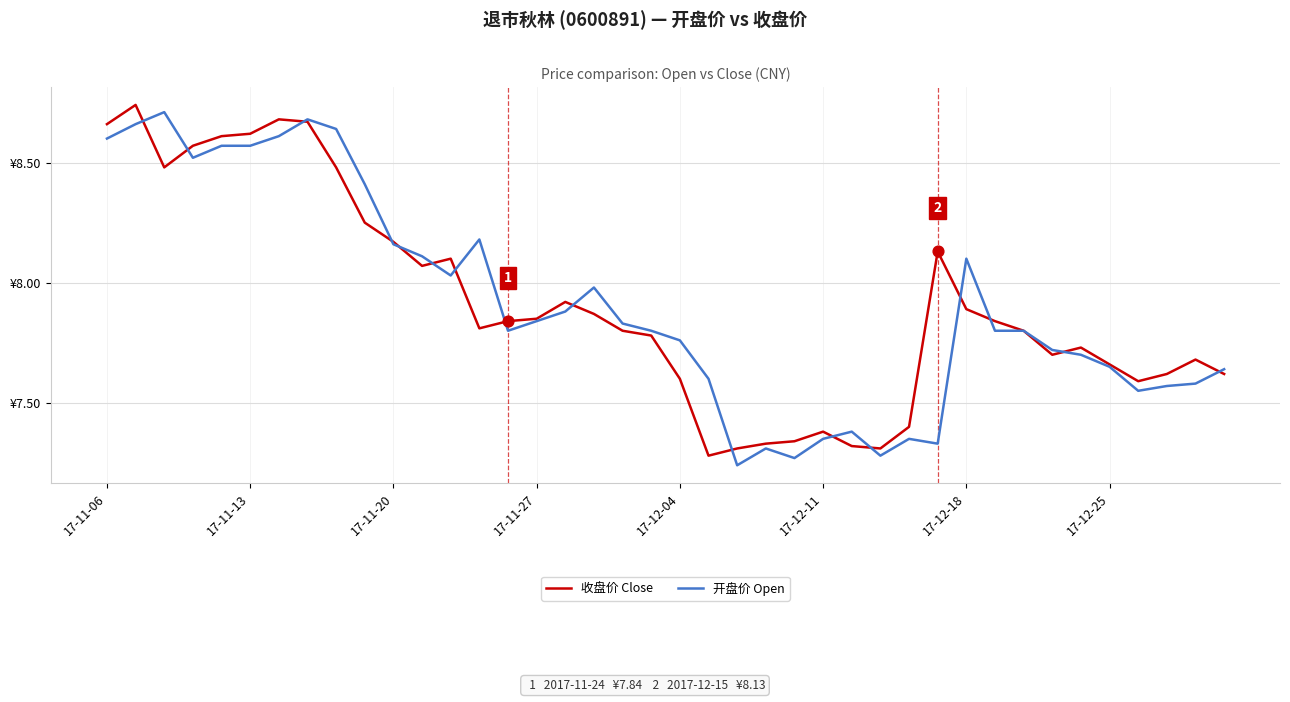

What are all the series names shown in the legend?

收盘价 Close, 开盘价 Open